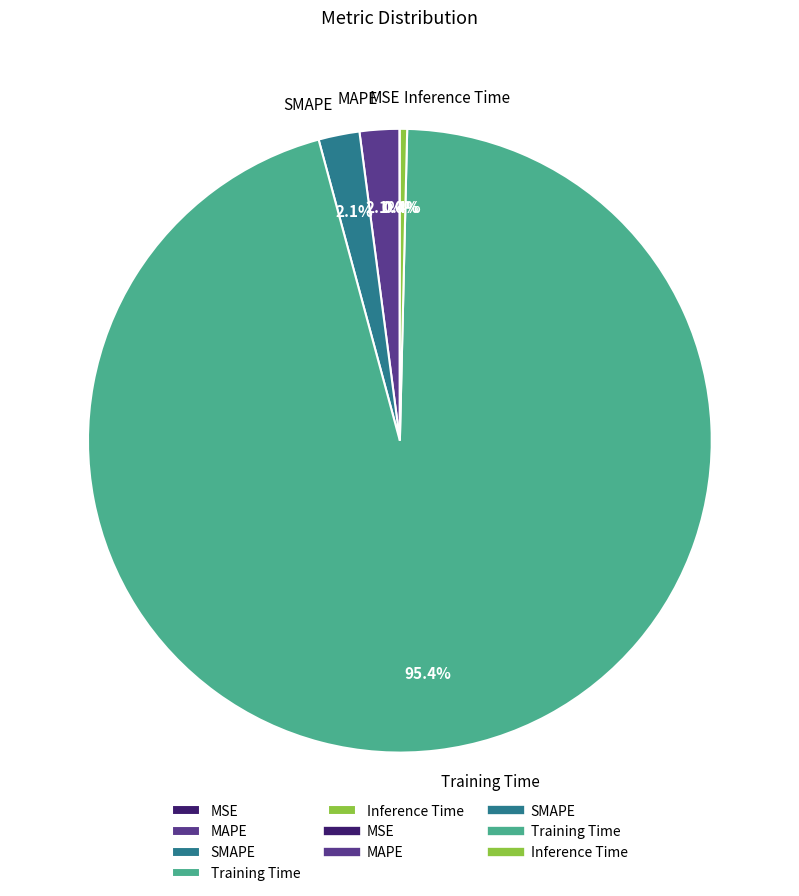

What percentage is the MAPE slice, to the nearest percent?

2%